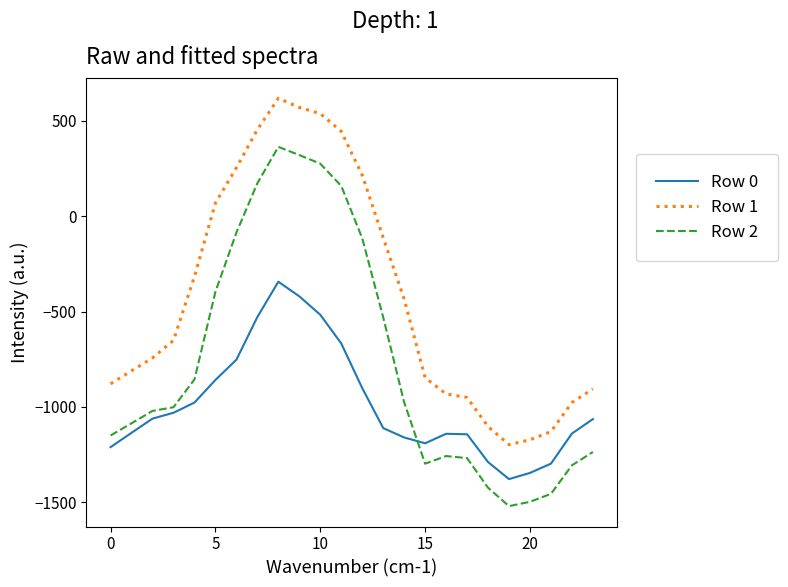

Which series has the largest range (max minus min)?

Row 2